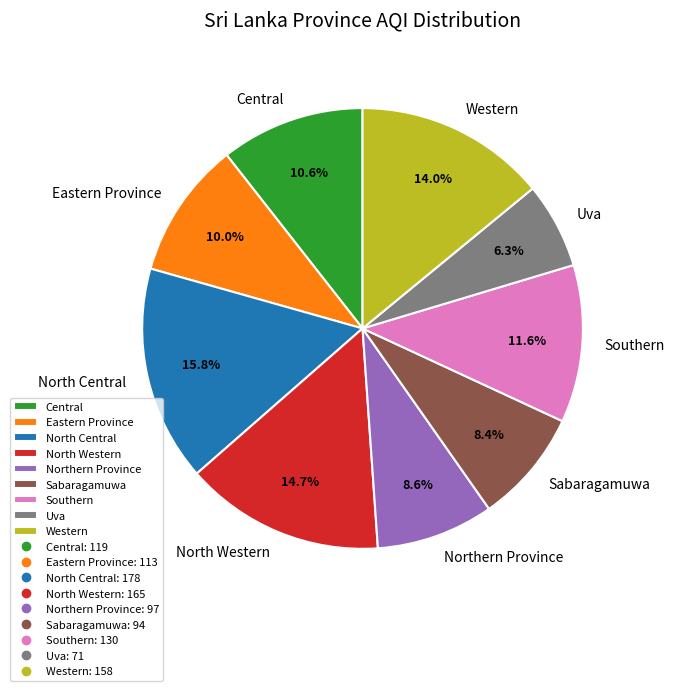

Which category has the smallest portion of the pie?

Uva